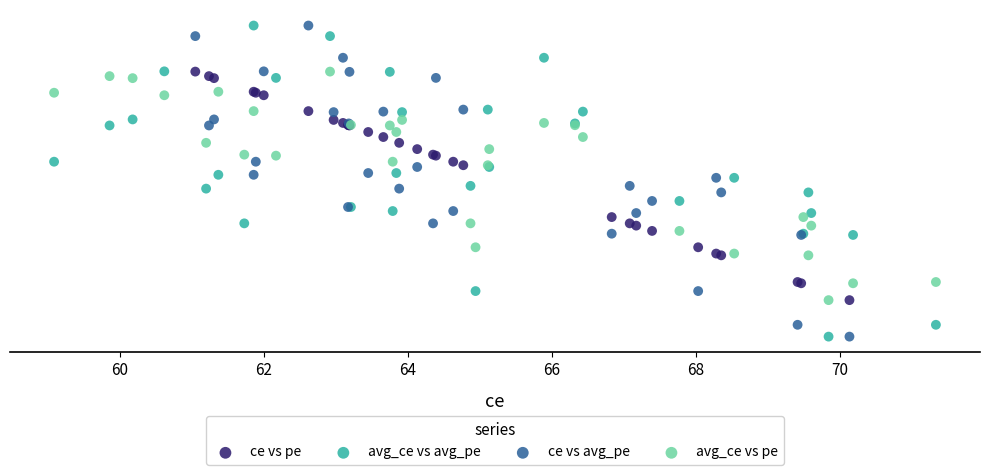

What are all the series names shown in the legend?

ce vs pe, avg_ce vs avg_pe, ce vs avg_pe, avg_ce vs pe